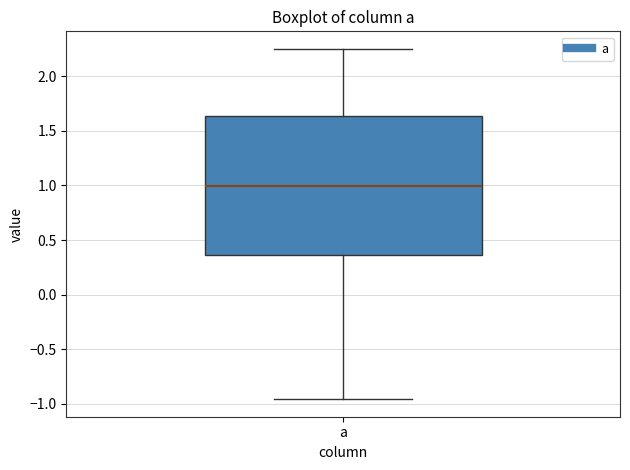

Where does the upper whisker of the box for a end on the y-axis? The values are not printed on the chart, so give them approximately, as read against the axis.

2.25